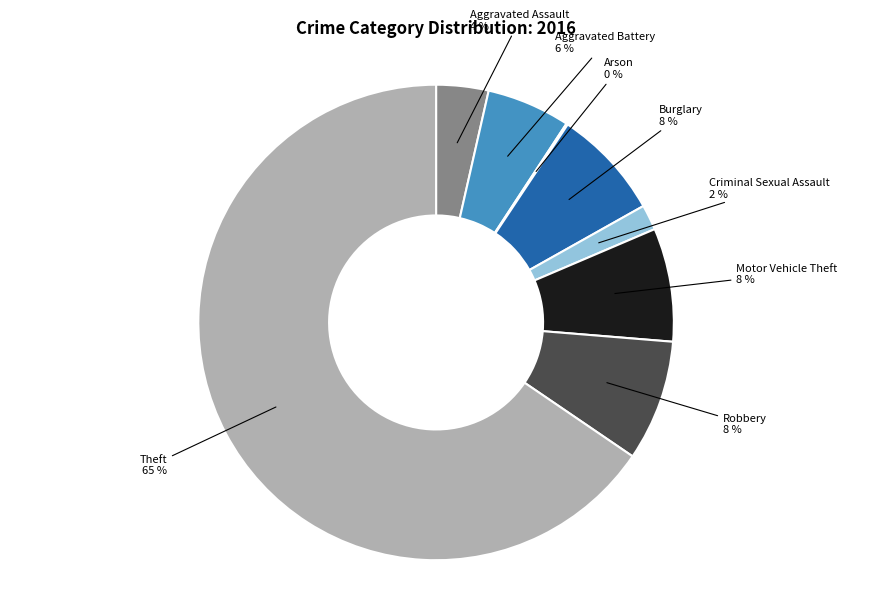

Between Criminal Sexual Assault and Aggravated Assault, which is larger?

Aggravated Assault